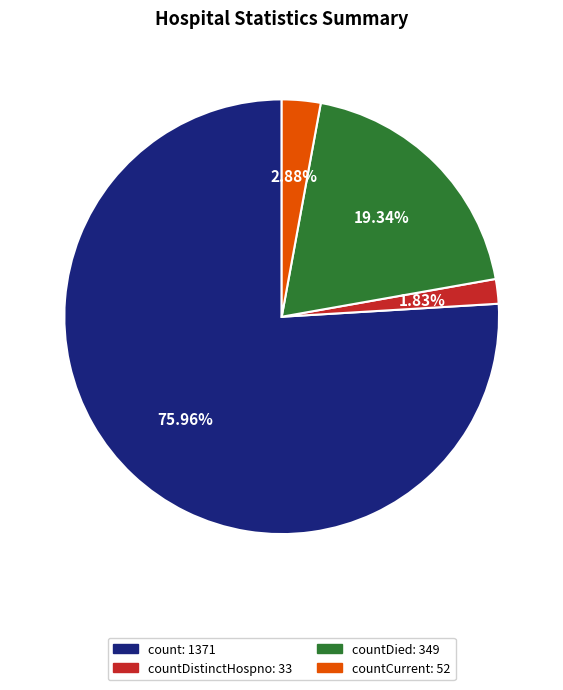

How many segments does this pie chart have?

4